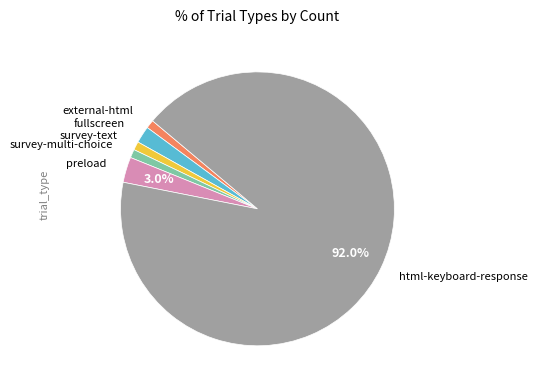

Does any single category account for the majority?

Yes